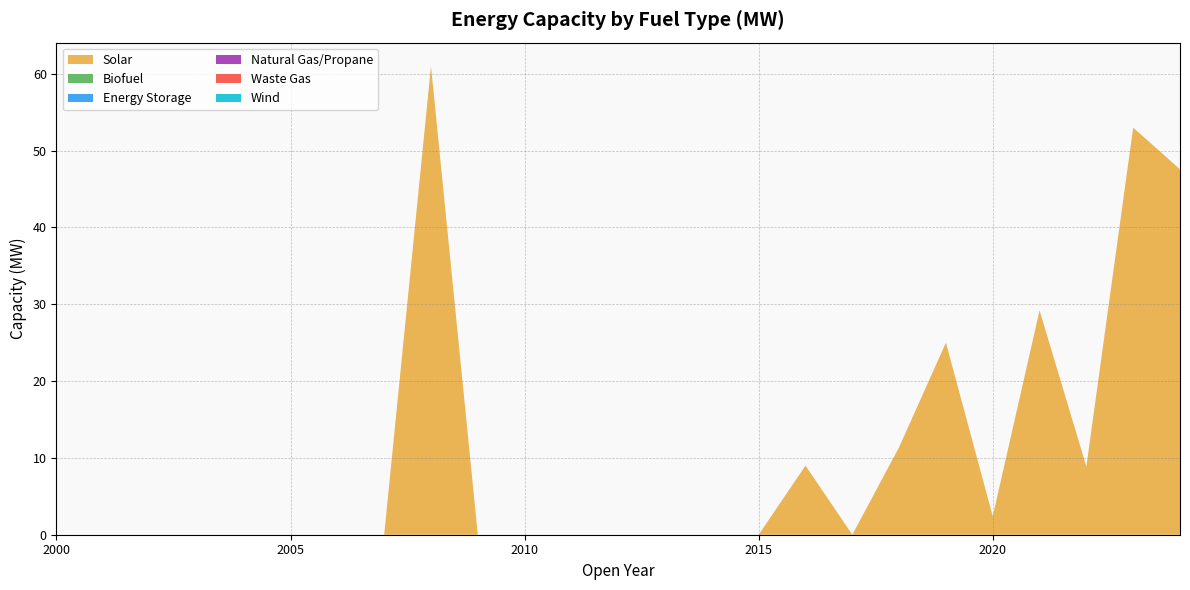

Reading left to right, what are all the values shown in this chart?

Solar: 0.0	0.0	0.0	0.0	0.0	0.0	0.0	0.0	61.0	0.0	0.0	0.0	0.0	0.0	0.0	0.0	9.0	0.0	11.4	25.0	2.4	29.2	8.9	53.0	47.6
Biofuel: 0.0	0.0	0.0	0.0	0.0	0.0	0.0	0.0	0.0	0.0	0.0	0.0	0.0	0.0	0.0	0.0	0.0	0.0	0.0	0.0	0.0	0.0	0.0	0.0	0.0
Energy Storage: 0.0	0.0	0.0	0.0	0.0	0.0	0.0	0.0	0.0	0.0	0.0	0.0	0.0	0.0	0.0	0.0	0.0	0.0	0.0	0.0	0.0	0.0	0.0	0.0	0.0
Natural Gas/Propane: 0.0	0.0	0.0	0.0	0.0	0.0	0.0	0.0	0.0	0.0	0.0	0.0	0.0	0.0	0.0	0.0	0.0	0.0	0.0	0.0	0.0	0.0	0.0	0.0	0.0
Waste Gas: 0.0	0.0	0.0	0.0	0.0	0.0	0.0	0.0	0.0	0.0	0.0	0.0	0.0	0.0	0.0	0.0	0.0	0.0	0.0	0.0	0.0	0.0	0.0	0.0	0.0
Wind: 0.0	0.0	0.0	0.0	0.0	0.0	0.0	0.0	0.0	0.0	0.0	0.0	0.0	0.0	0.0	0.0	0.0	0.0	0.0	0.0	0.0	0.0	0.0	0.0	0.0